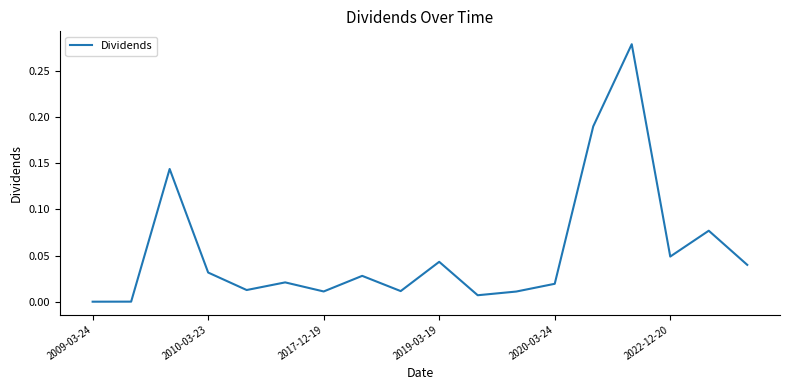

How many lines are shown in the chart?

1